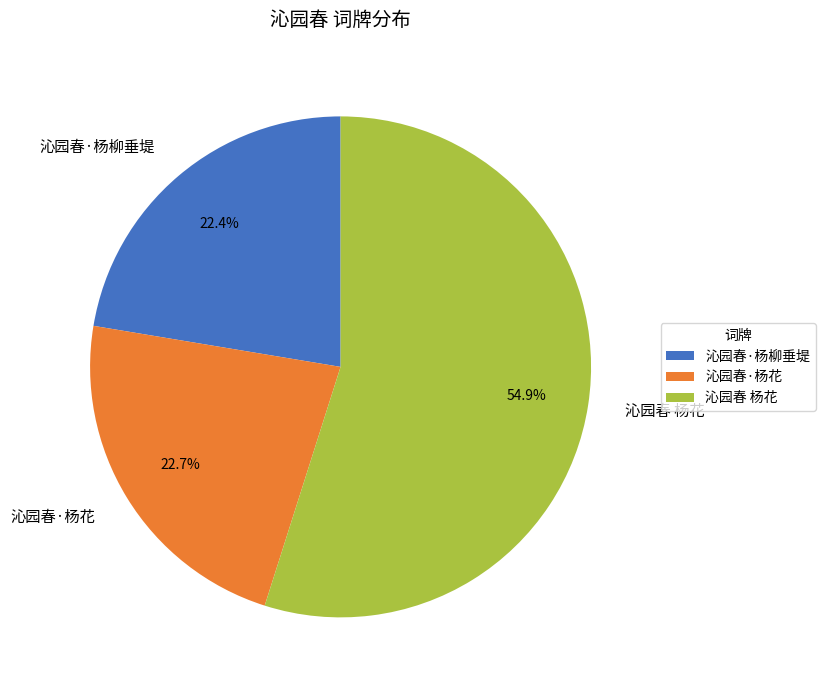

Does any single category account for the majority?

Yes